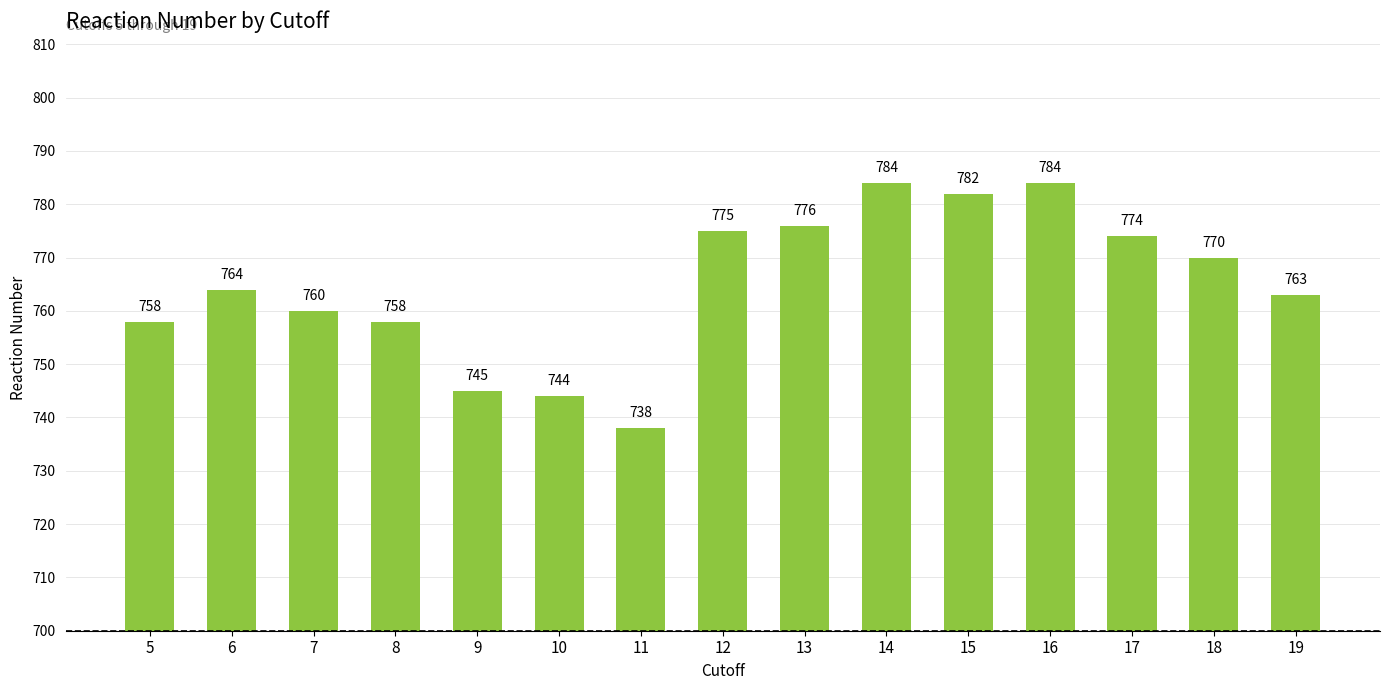

Between 11 and 10, which is larger?

10